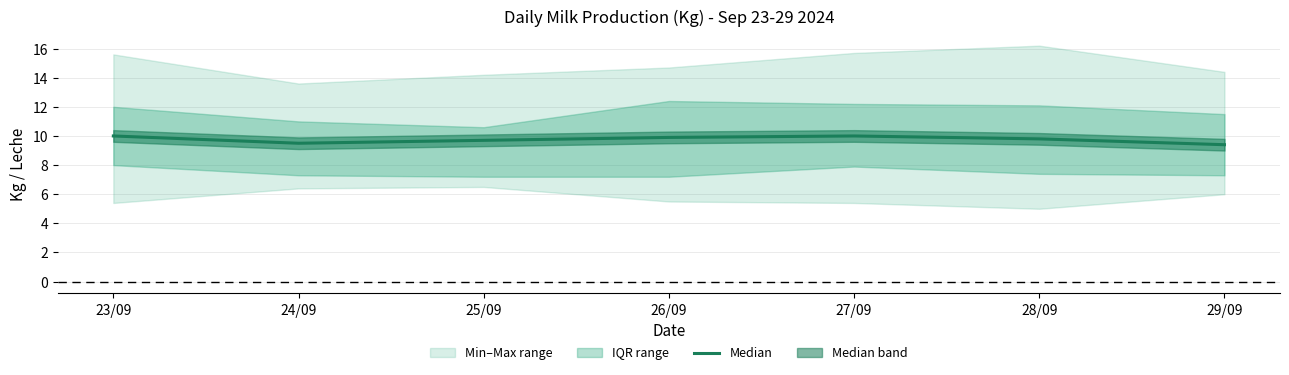

What is the sum of the values at 23/09 and 26/09?

19.9